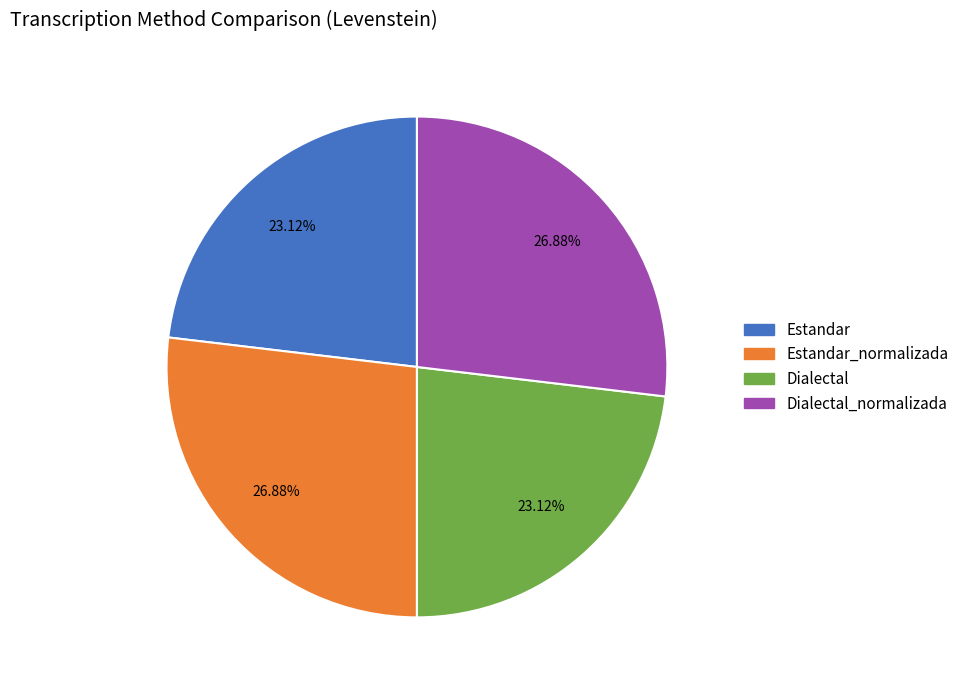

To the nearest percent, what is the difference between the Estandar_normalizada and Dialectal slice percentages?

4%